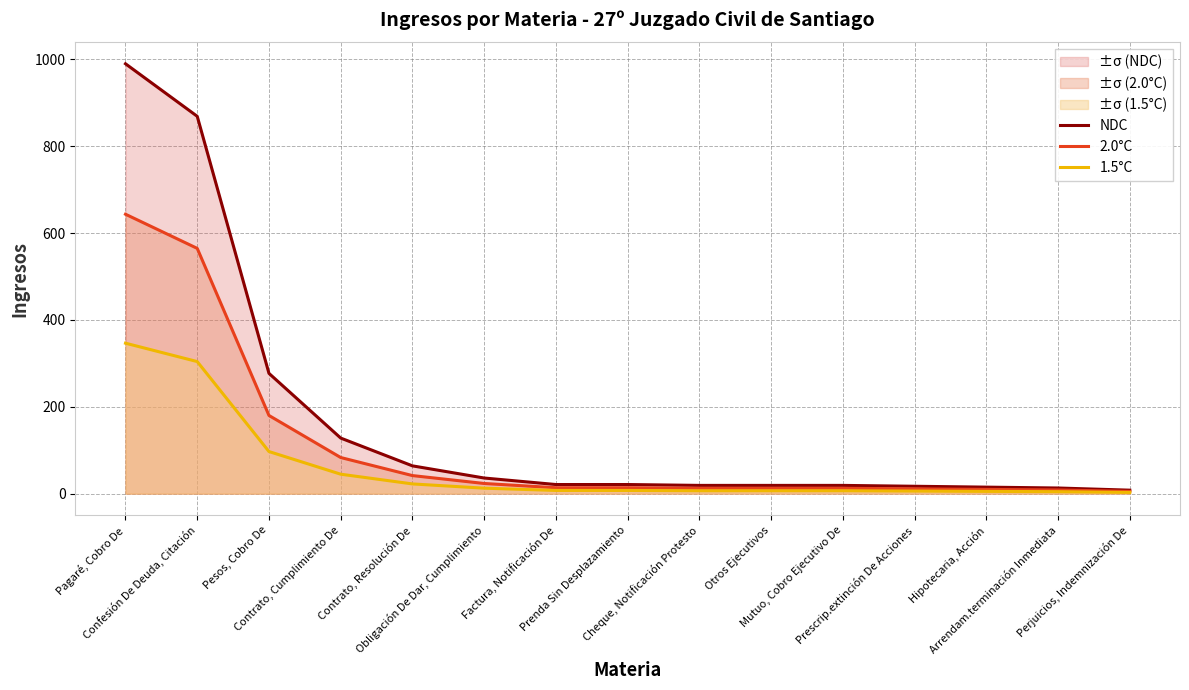

The 1.5°C series shows 22.4 at Contrato, Resolución De. True or false?

True